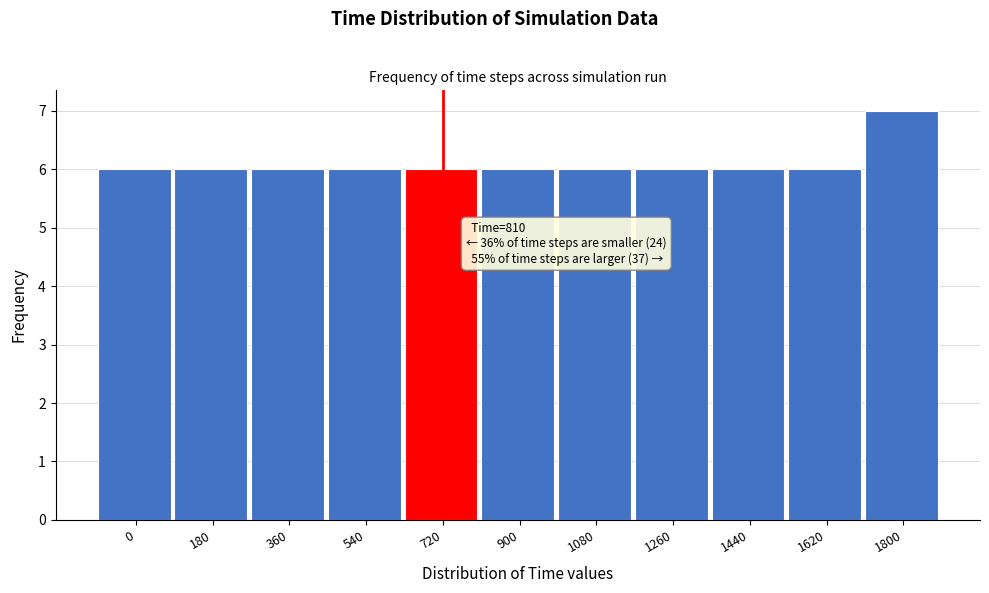

Reading left to right, extract all data points from this chart.

0=6	180=6	360=6	540=6	720=6	900=6	1080=6	1260=6	1440=6	1620=6	1800=7